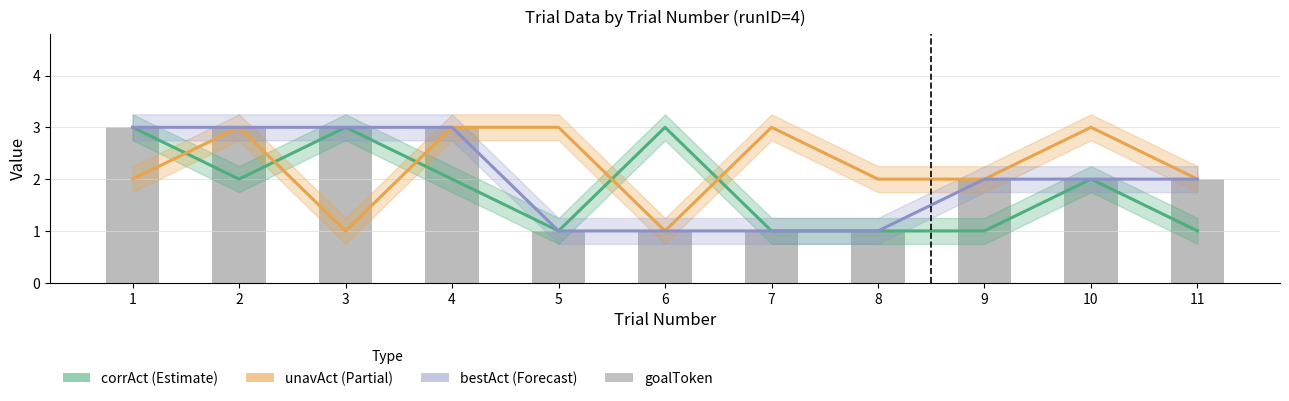

What is the difference between the bestAct (Forecast) values at 11 and 6?

1